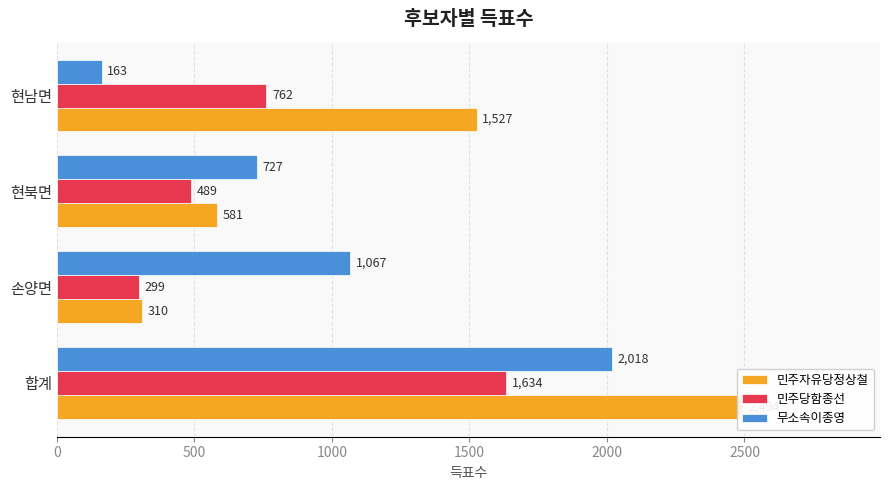

What is the total value across all series at 현북면?

1797